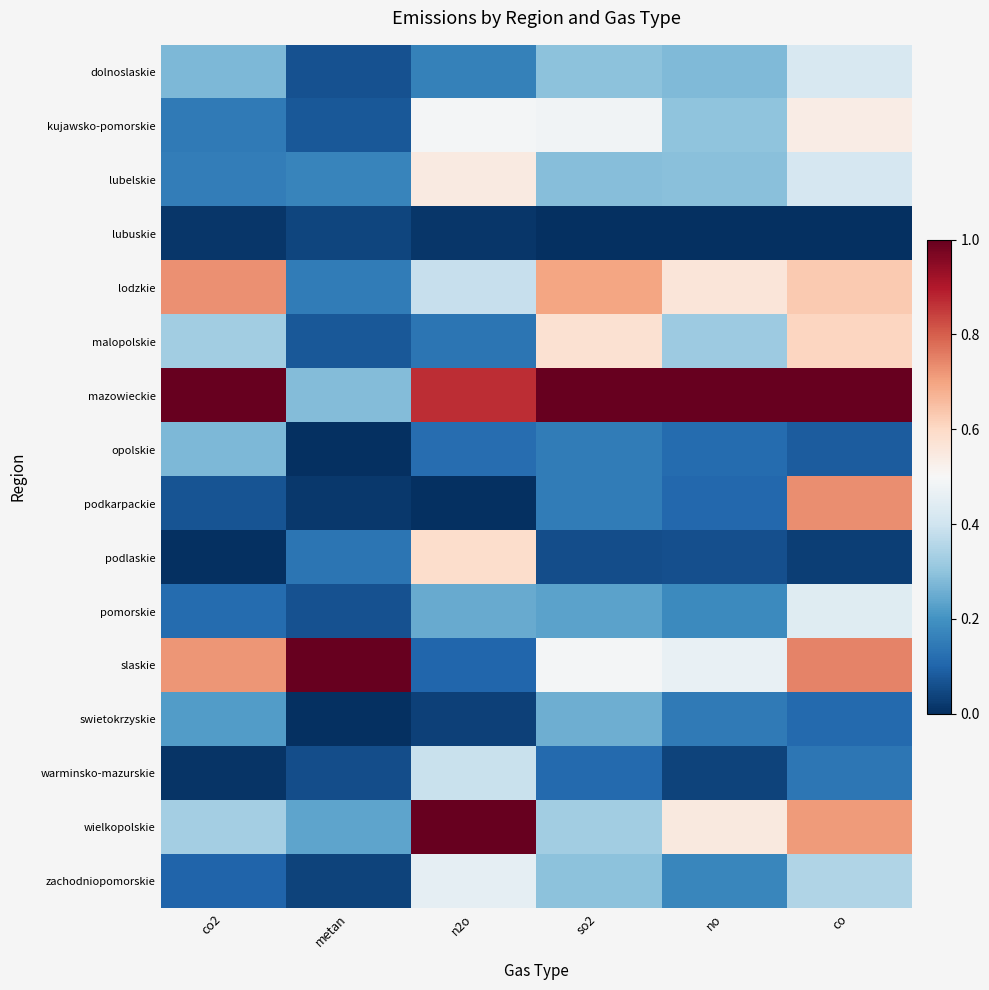

Which series has the widest spread of values?

slaskie